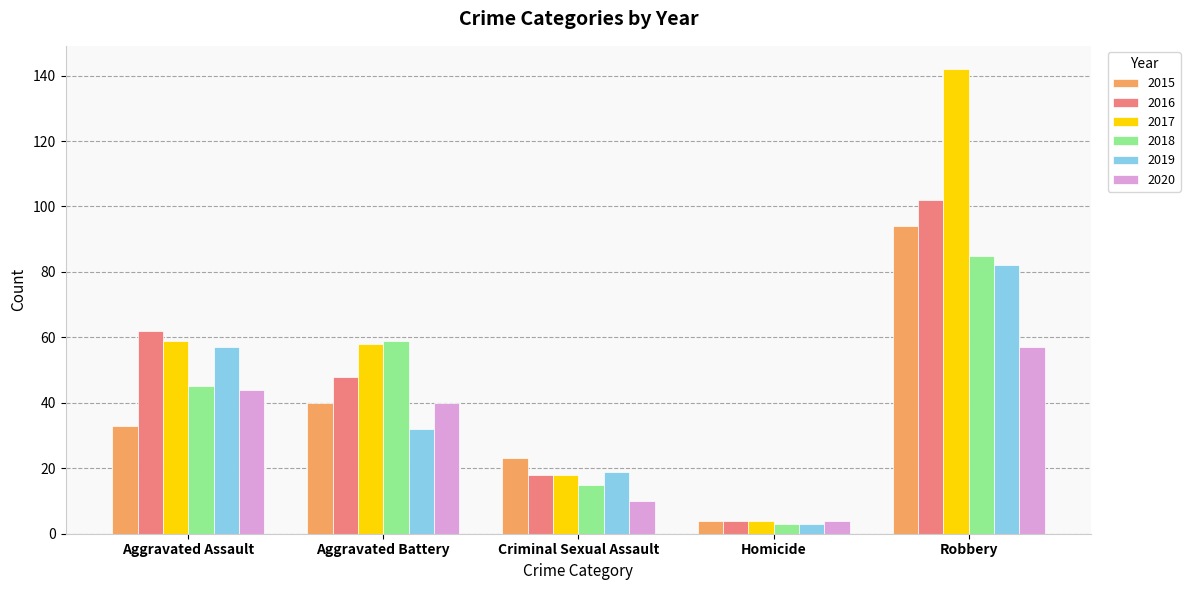

Does the chart contain any negative values?

No